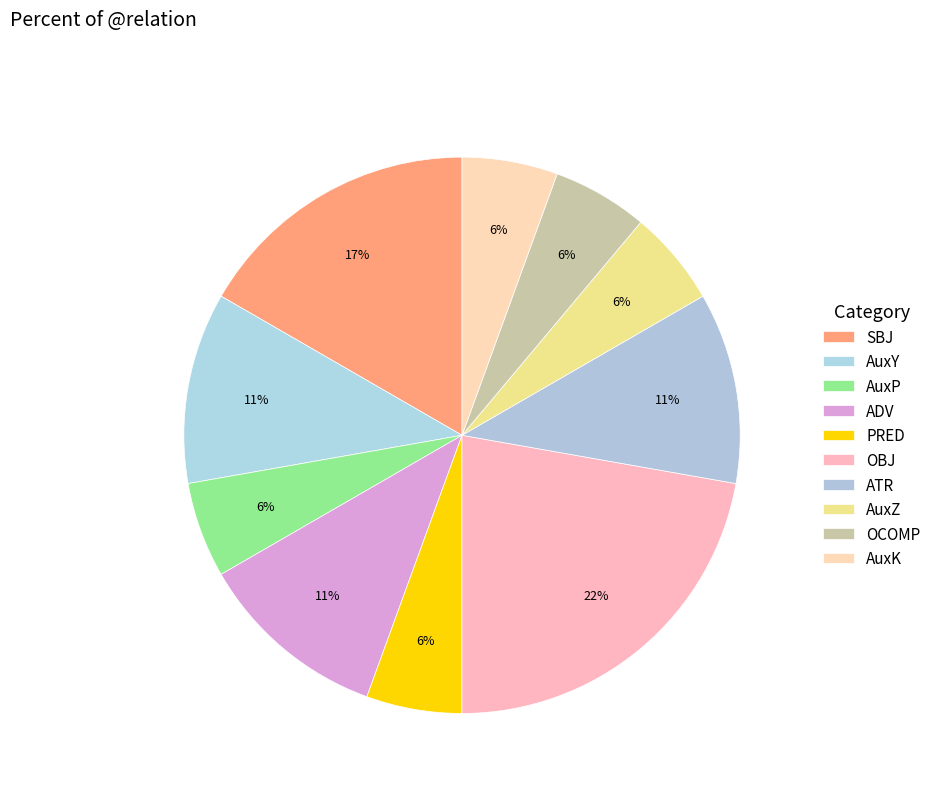

Is there a majority slice in this chart?

No